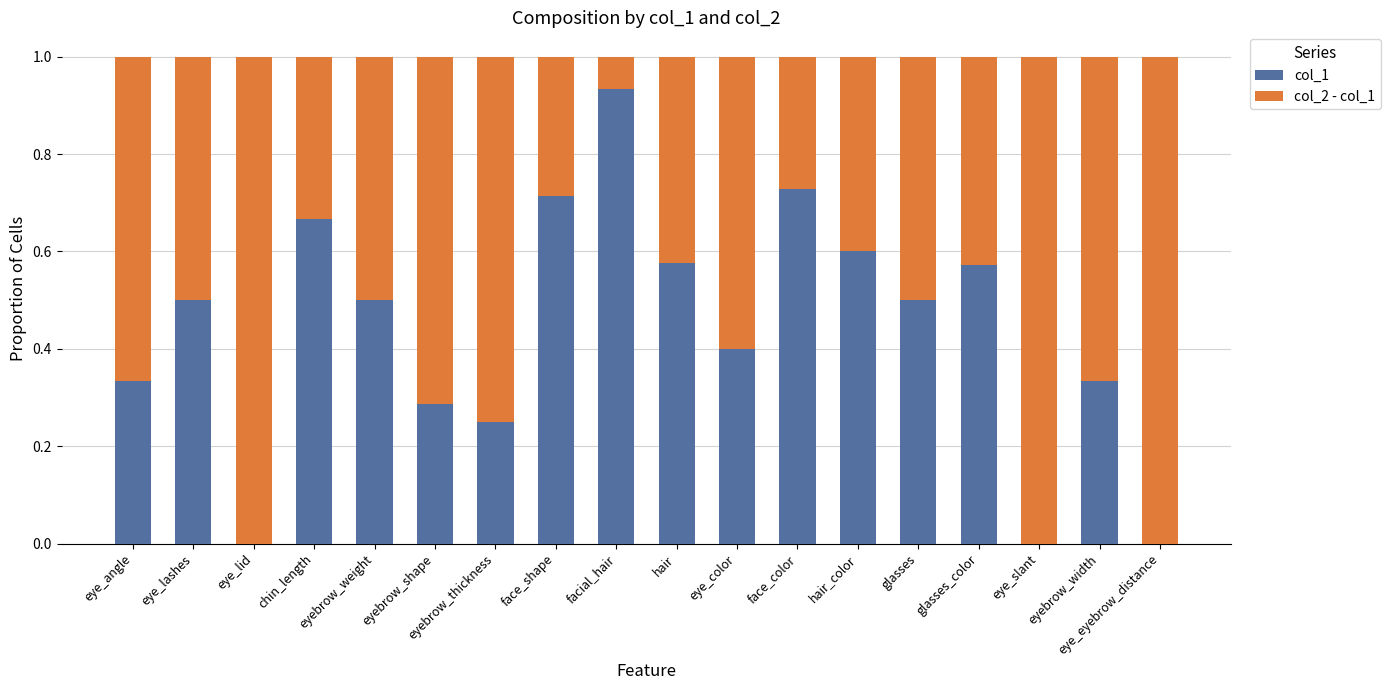

True or false: col_1 has a value of 0.5 at glasses.

True